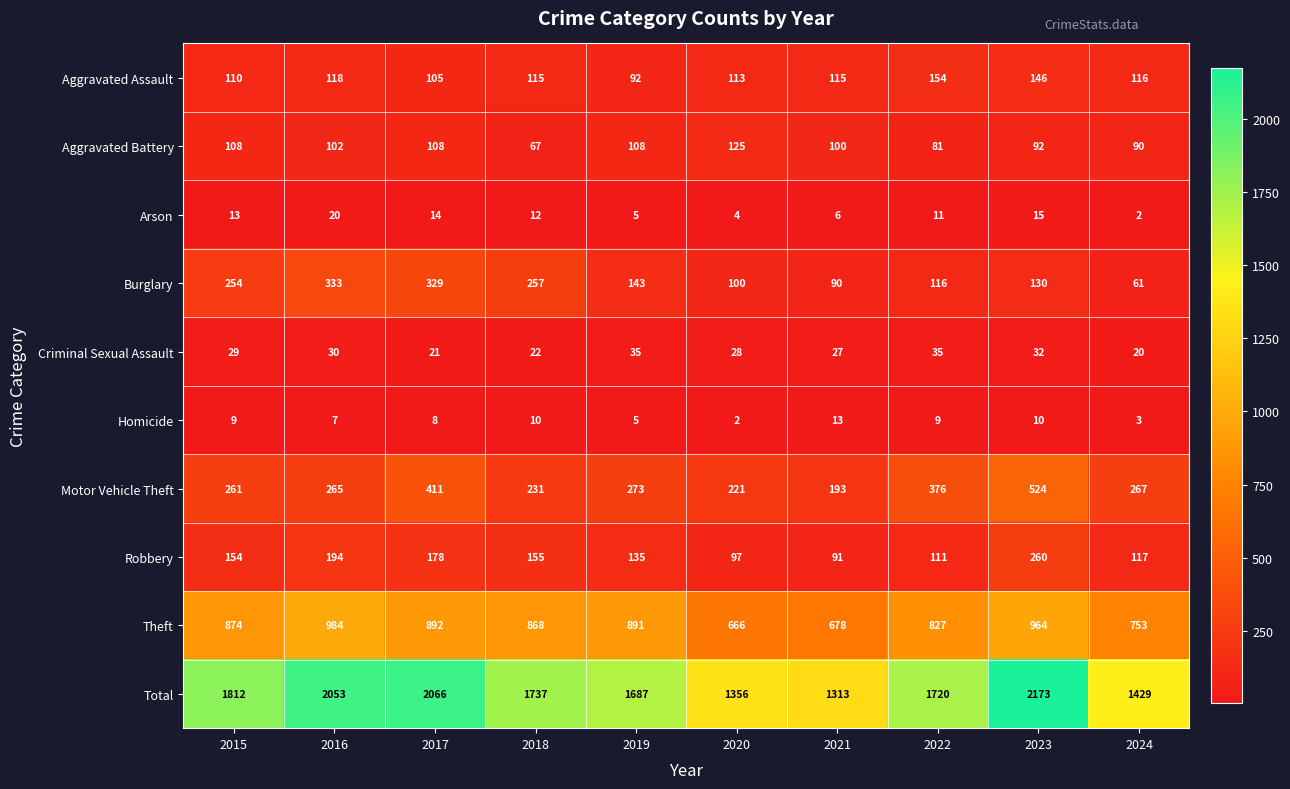

The value of Motor Vehicle Theft at 2021 is 193. True or false?

True